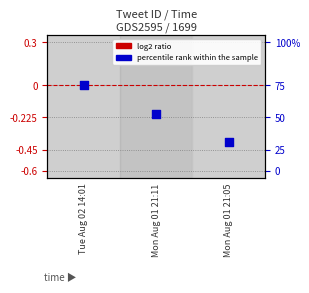

What is the total value across all series at Mon Aug 01 21:11?

-0.2